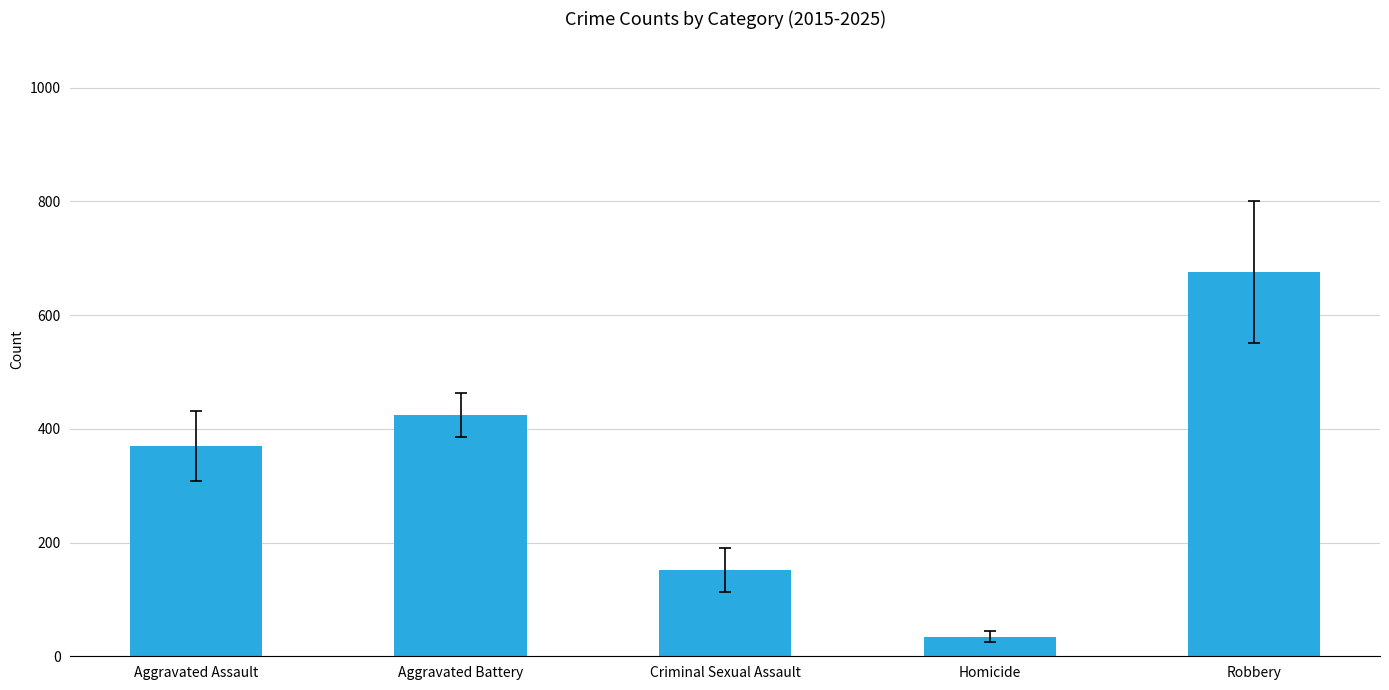

Where does the data first go above 370?

Aggravated Assault